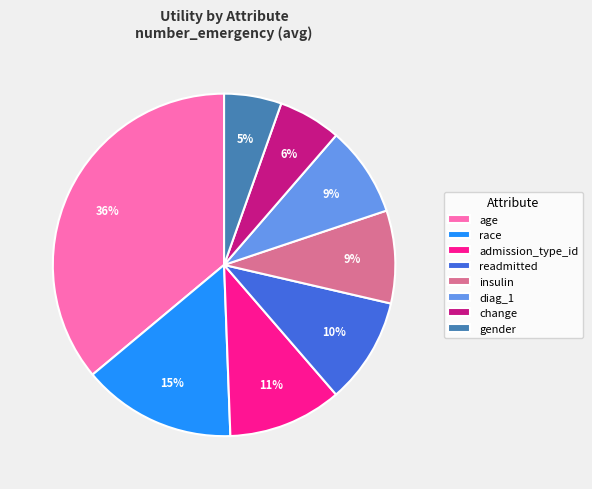

To the nearest percent, what is the difference between the readmitted and admission_type_id slice percentages?

1%